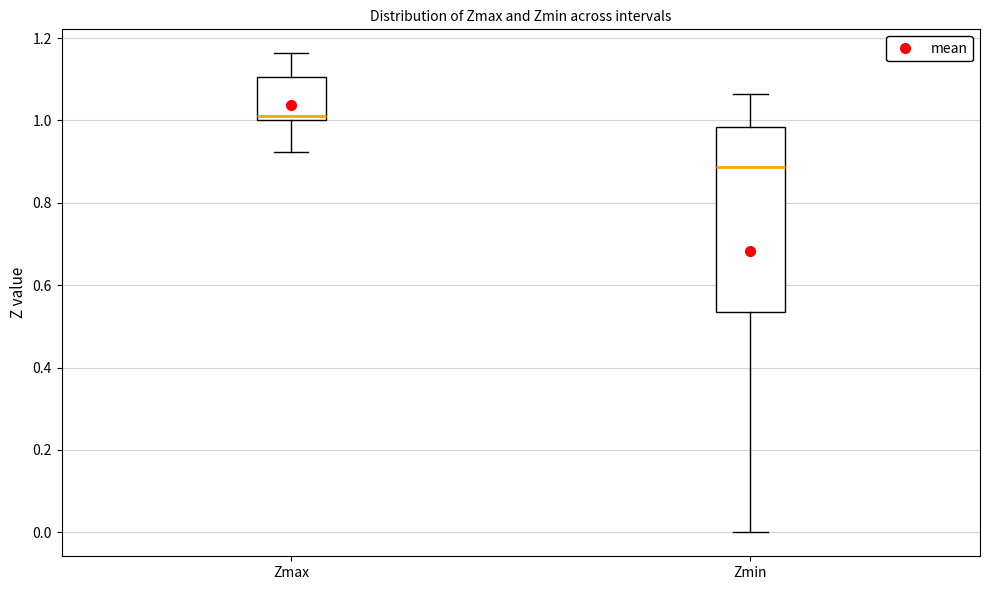

Reading left to right, read every box against the y-axis: the position of its median line, the range the box covers, and the ends of its whiskers. The values are not printed on the chart, so give them approximately, as read against the axis.

Zmax: median 1.02, box 1.00 to 1.10, whiskers 0.92 to 1.16
Zmin: median 0.88, box 0.54 to 0.98, whiskers 0.00 to 1.06